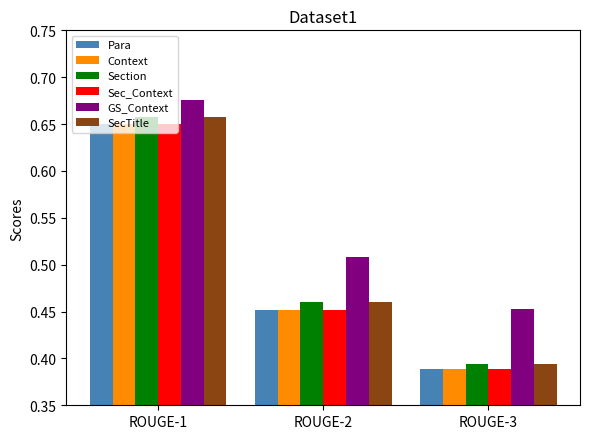

Does the chart contain stacked bars?

No